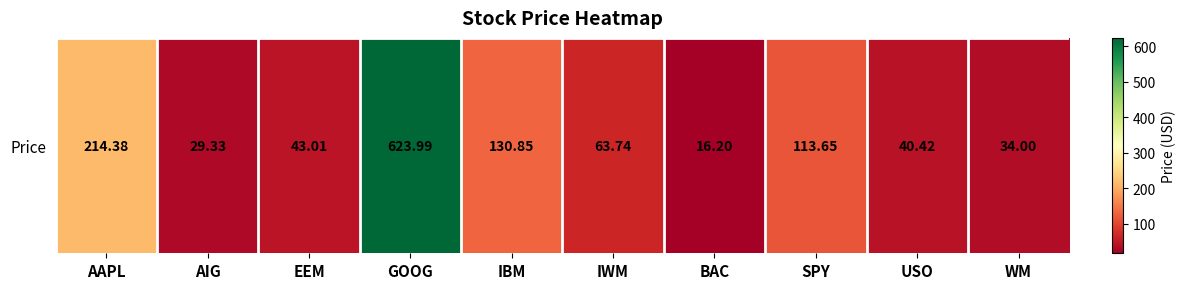

What is the approximate value at WM?

34.0